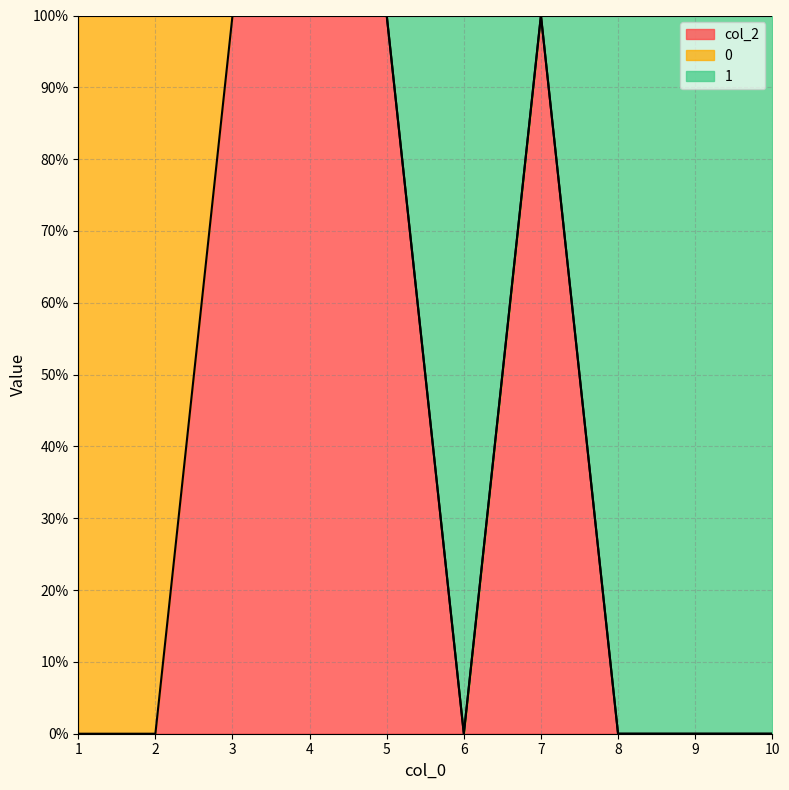

What is the sum of the col_2 values at 7 and 4?

2